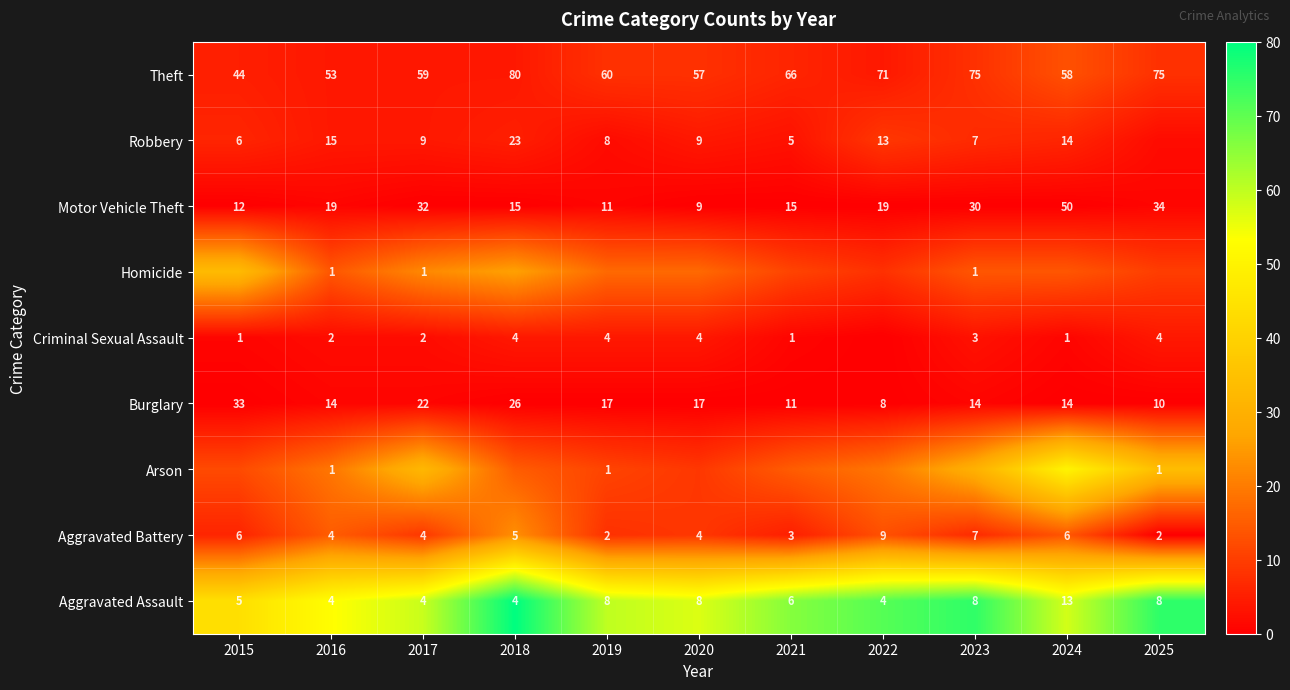

How many series are shown in this chart?

9